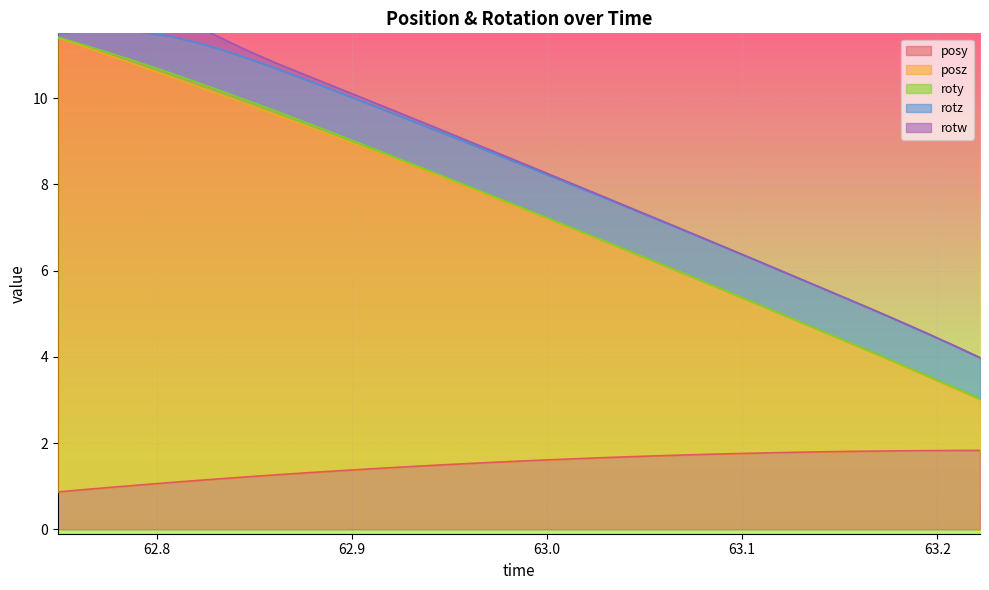

How many lines are shown in the chart?

5